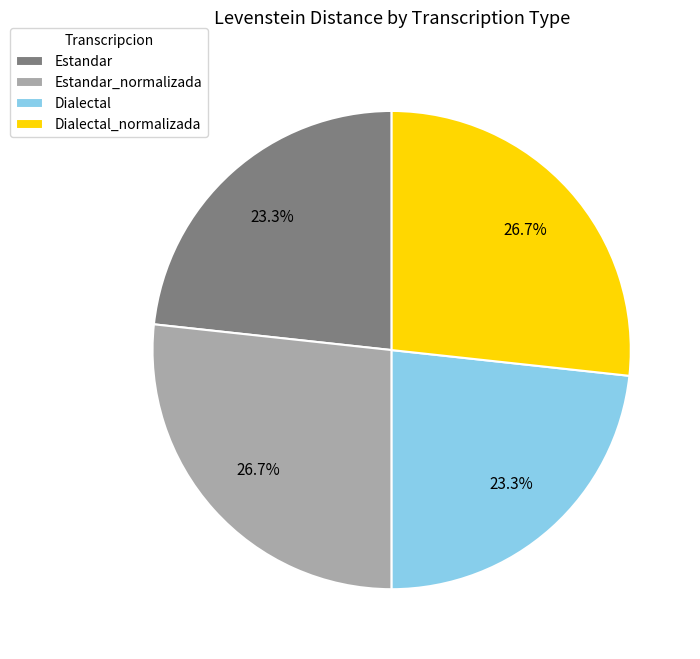

To the nearest percent, what is the difference between the largest and smallest slice percentages?

3%